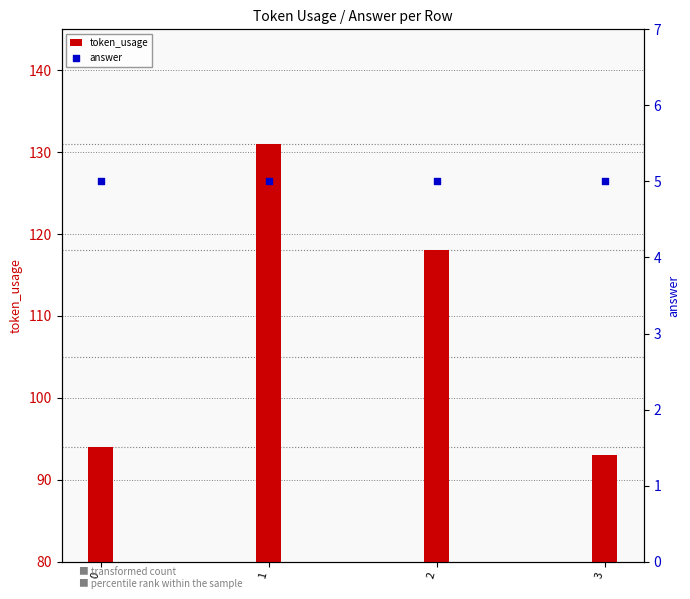

Which series reaches the minimum Y coordinate?

answer